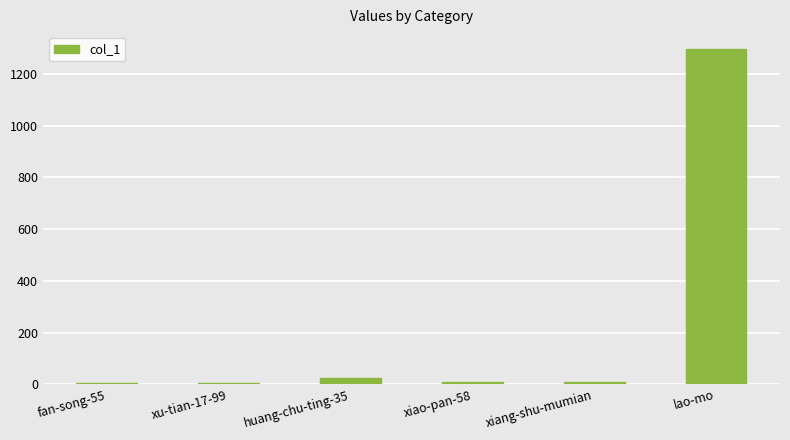

What is the greatest value displayed?

1297